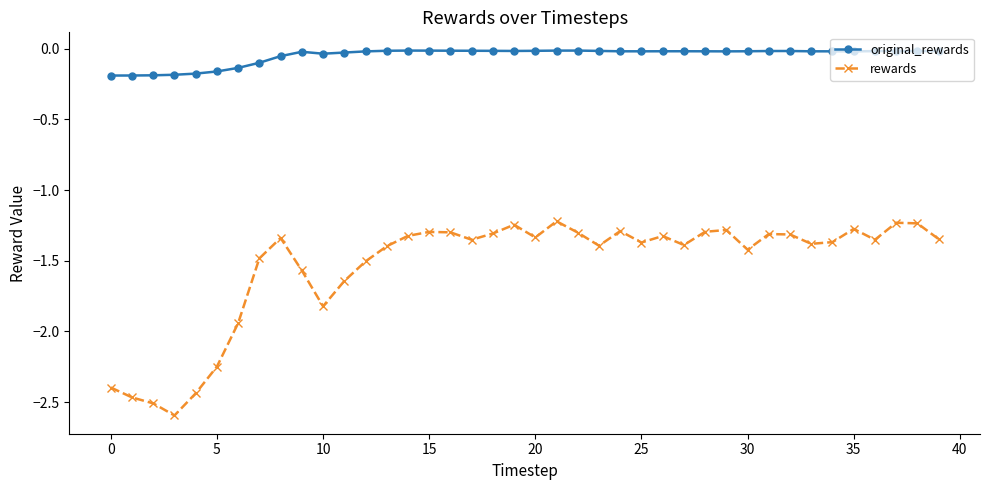

Which series has the widest spread of values?

rewards